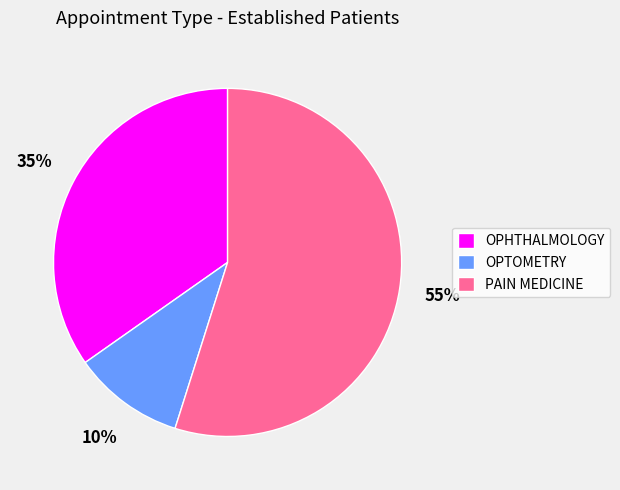

Between OPHTHALMOLOGY and PAIN MEDICINE, which is larger?

PAIN MEDICINE